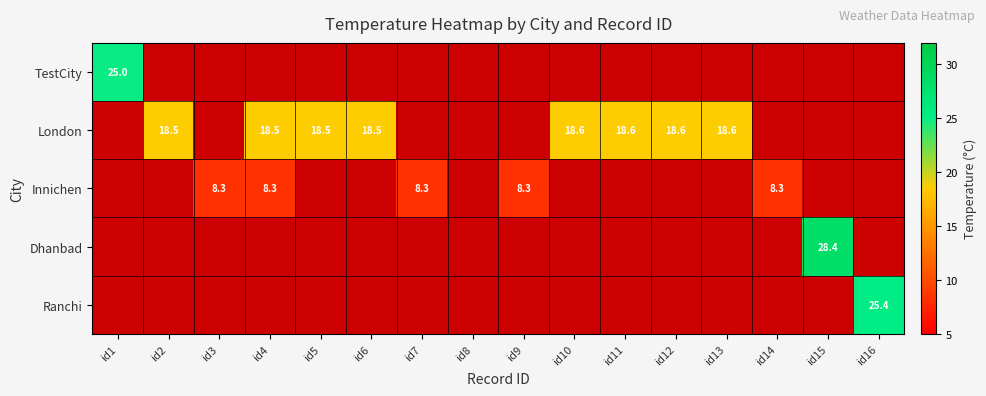

The value of London at id13 is 25.1. True or false?

False